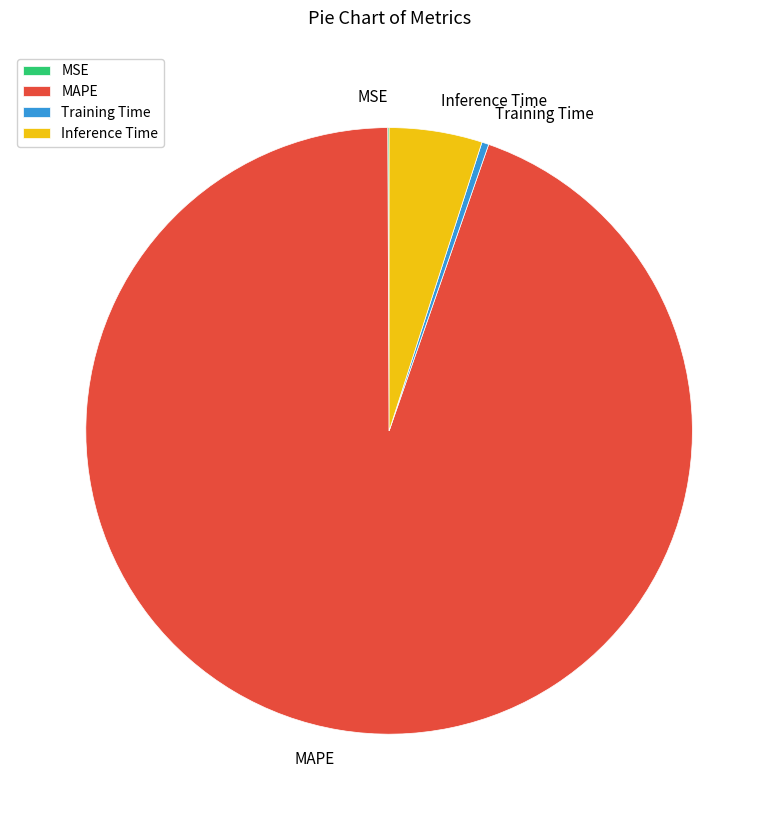

Does Training Time represent more than half of the total?

No